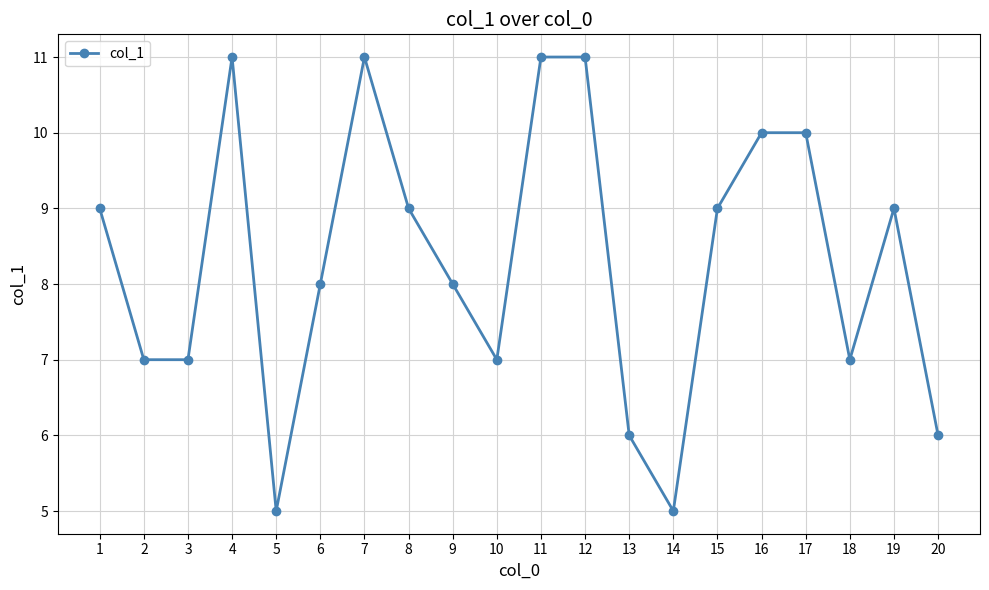

The chart shows a value of 4 at 9. True or false?

False